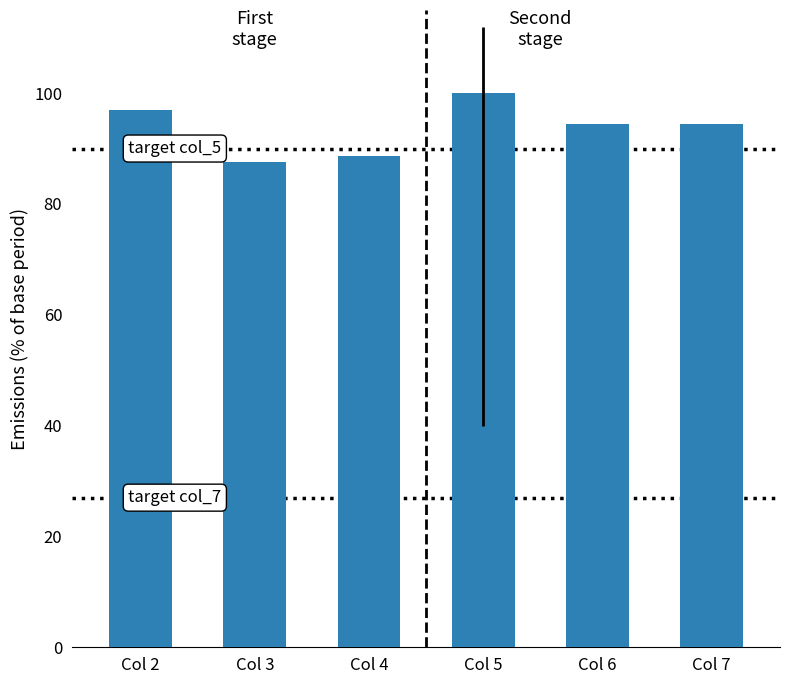

At which label does the data first exceed 94?

Col 2